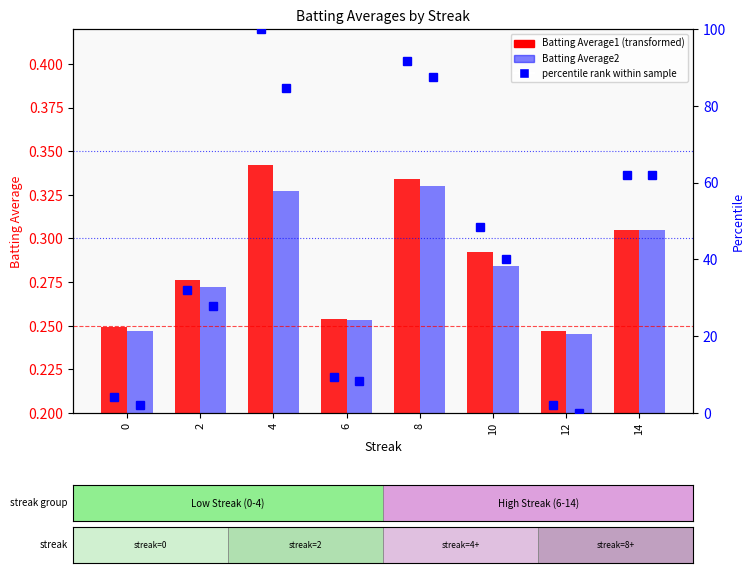

Which series has the largest total across all categories?

percentile rank (BA1)